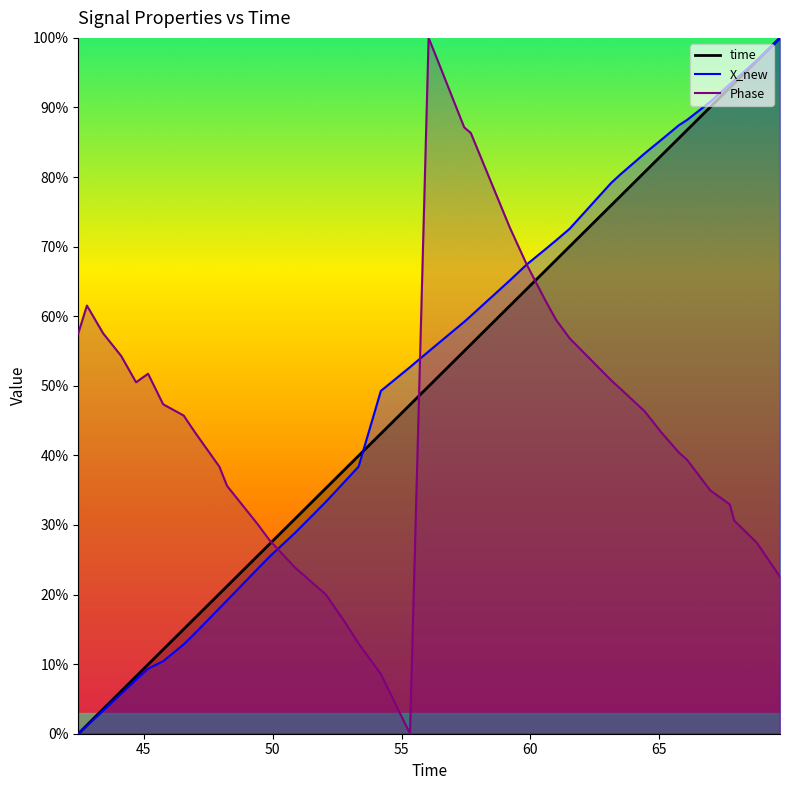

What is the label of the 27th point from the right?

49.8883419036865